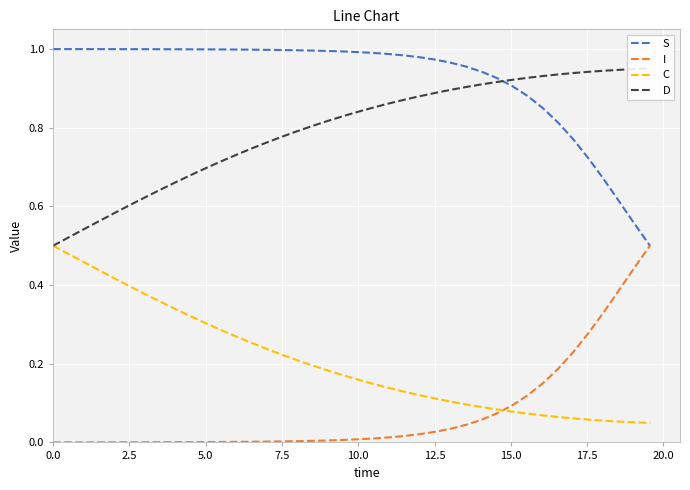

True or false: S and C cross at least once.

False